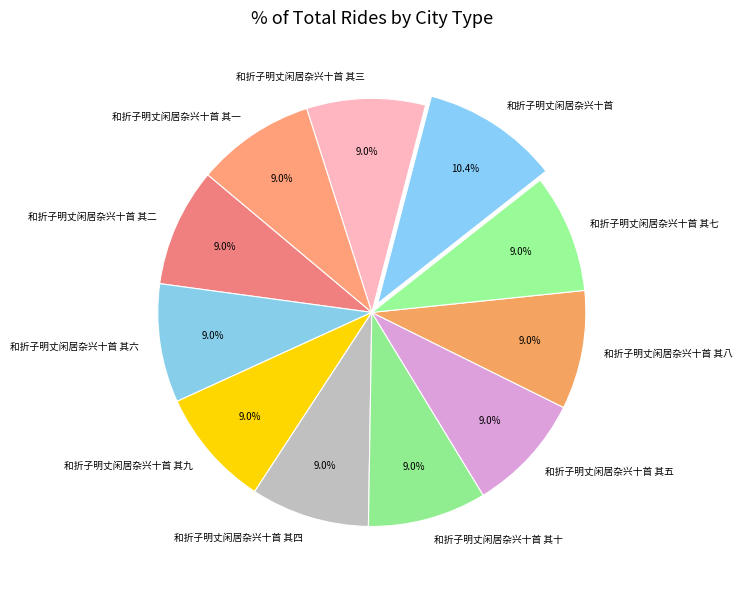

To the nearest percent, what percentage of the pie is 和折子明丈闲居杂兴十首 其八?

9%